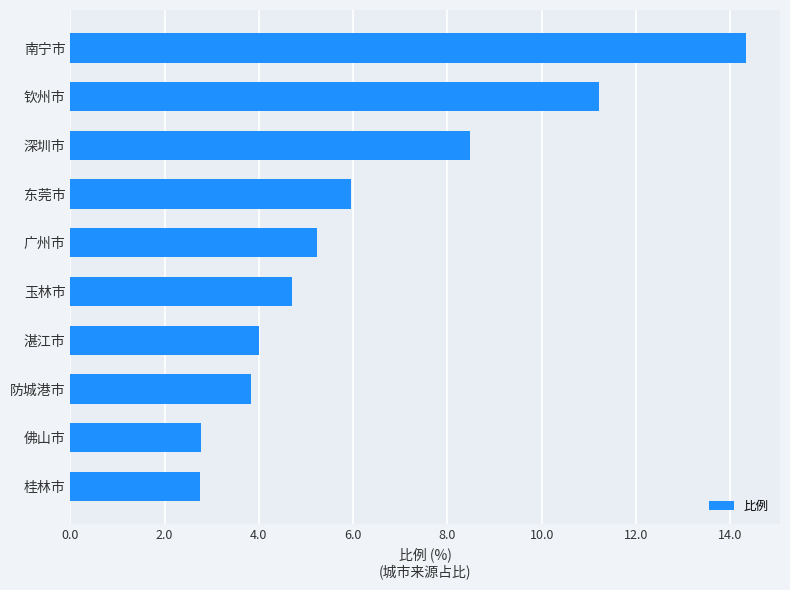

What is the difference between the second highest and minimum values?

8.5